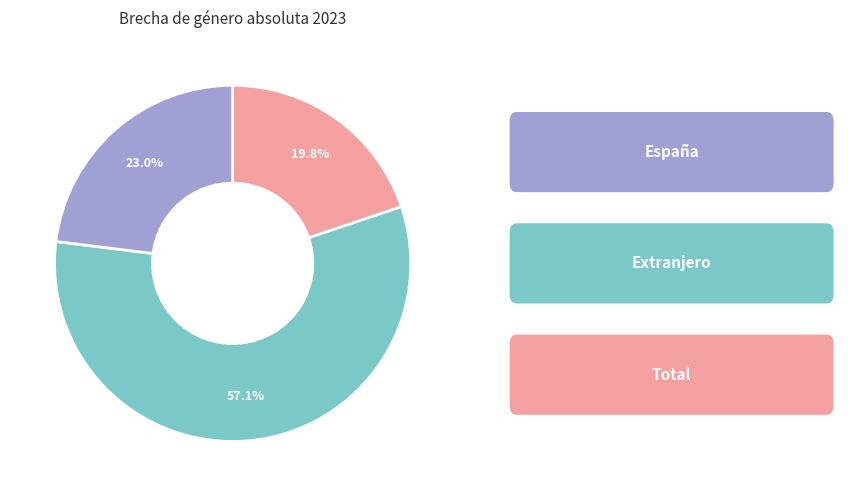

Does any single category account for the majority?

Yes